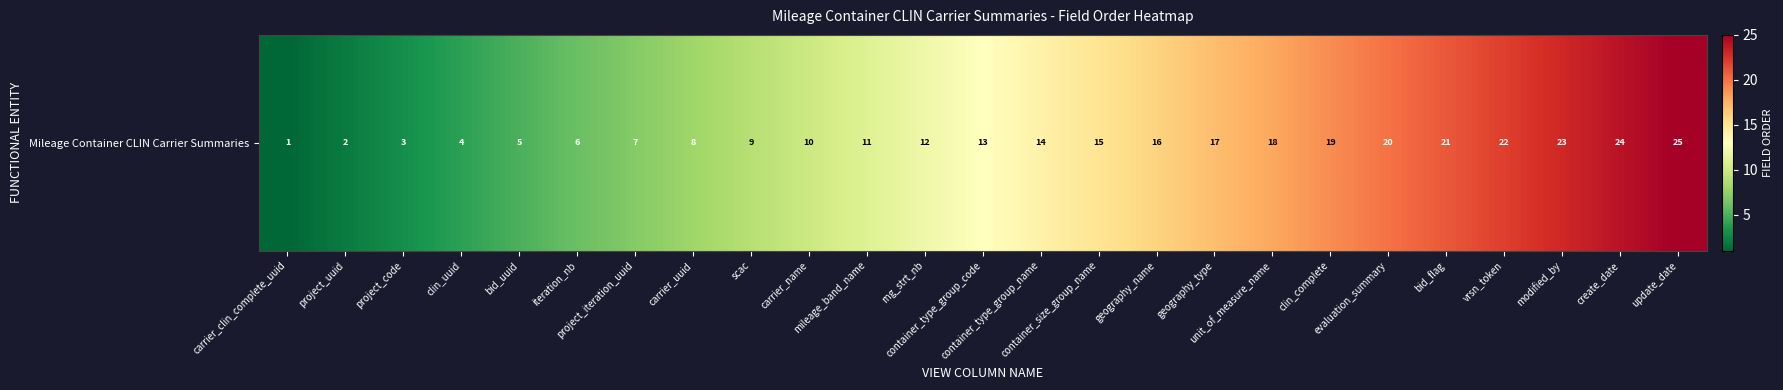

What is the ratio of the value at bid_uuid to the value at clin_complete?

0.3